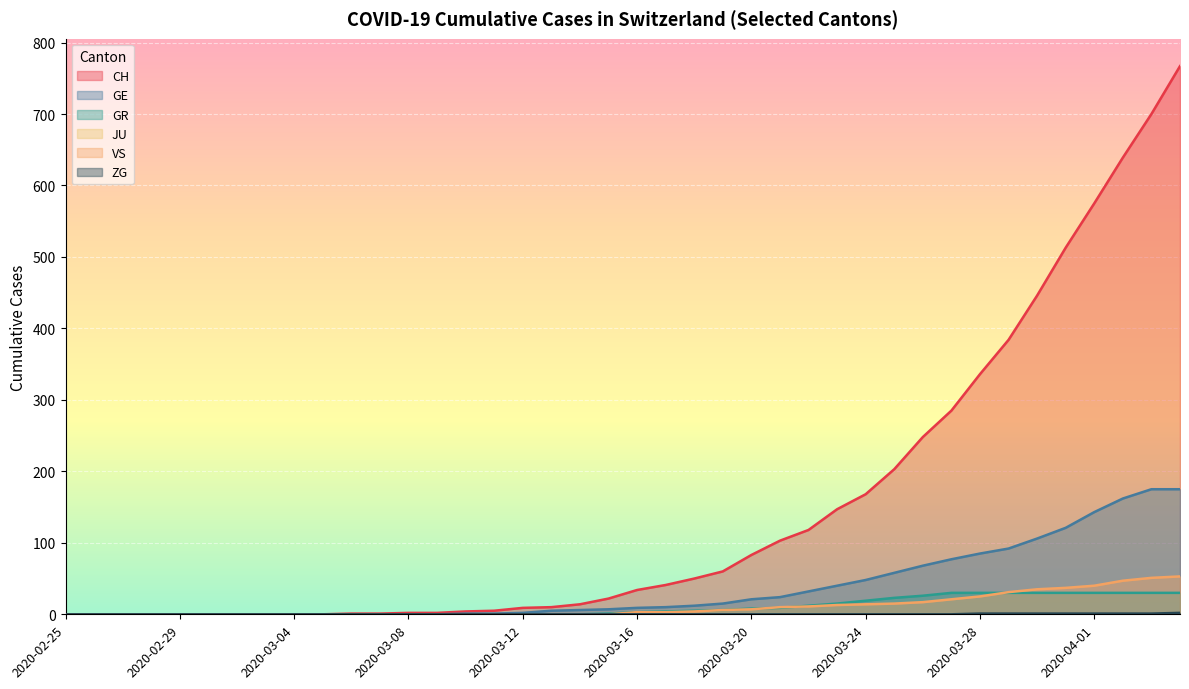

At which category does the chart reach its peak across all series?

2020-04-04